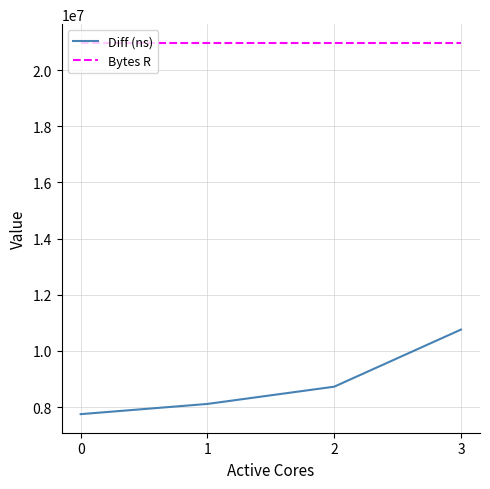

Reading left to right, extract all data points from this chart.

Diff (ns): 7751915	8115751	8729613	10762306
Bytes R: 20971520	20971520	20971520	20971520